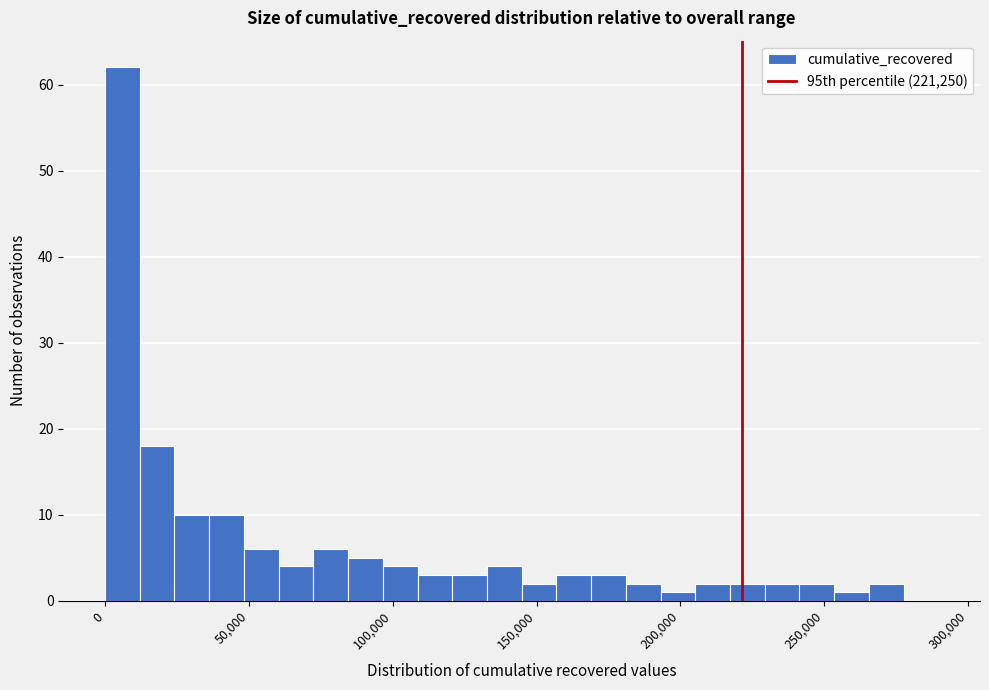

Around what value on the x-axis is the tallest bar? Give the approximate position of its centre, as read against the axis.

5000